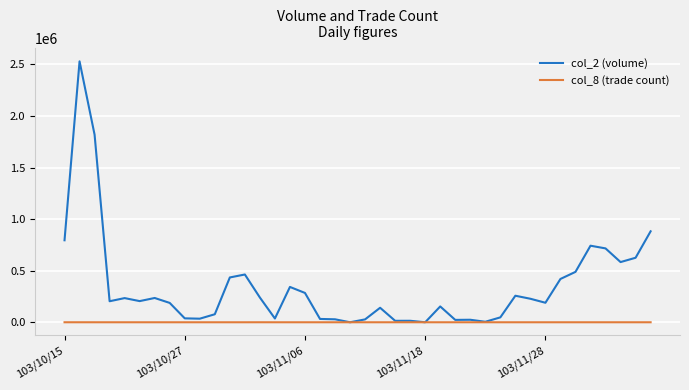

Is this an area chart (filled region under the line)?

No